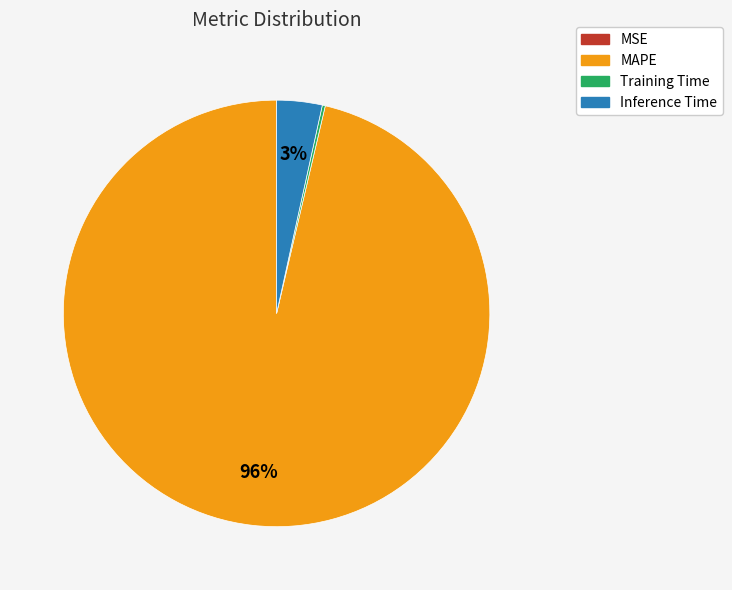

True or false: MAPE accounts for 96% of the total.

True